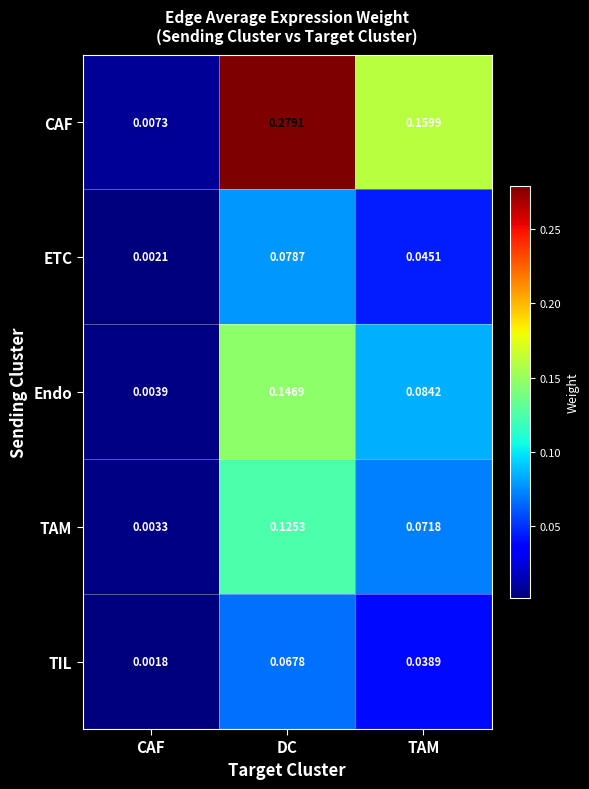

Count the number of data series in this chart.

5